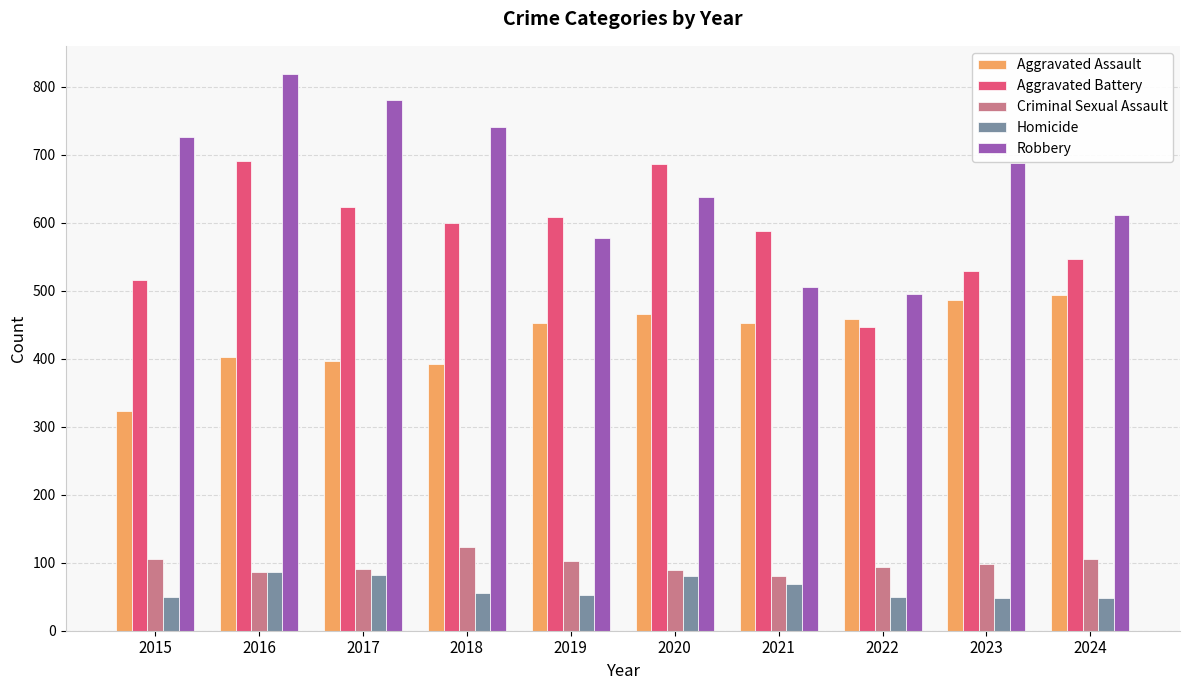

True or false: Homicide has a value of 37 at 2016.

False